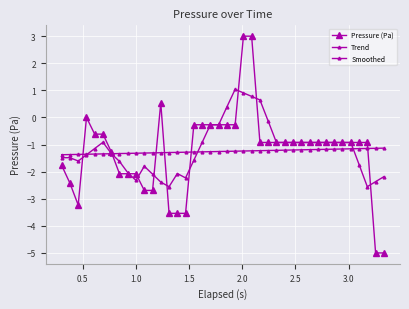

How many values in the Smoothed series exceed 0?

5